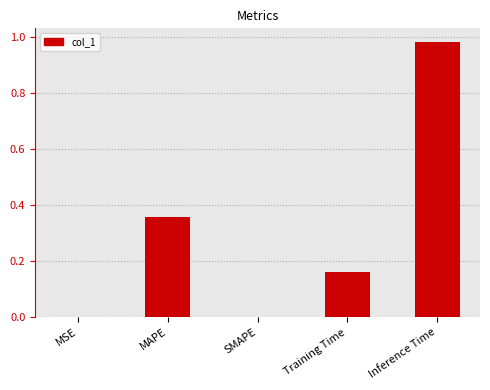

What is the sum of all values?

1.5